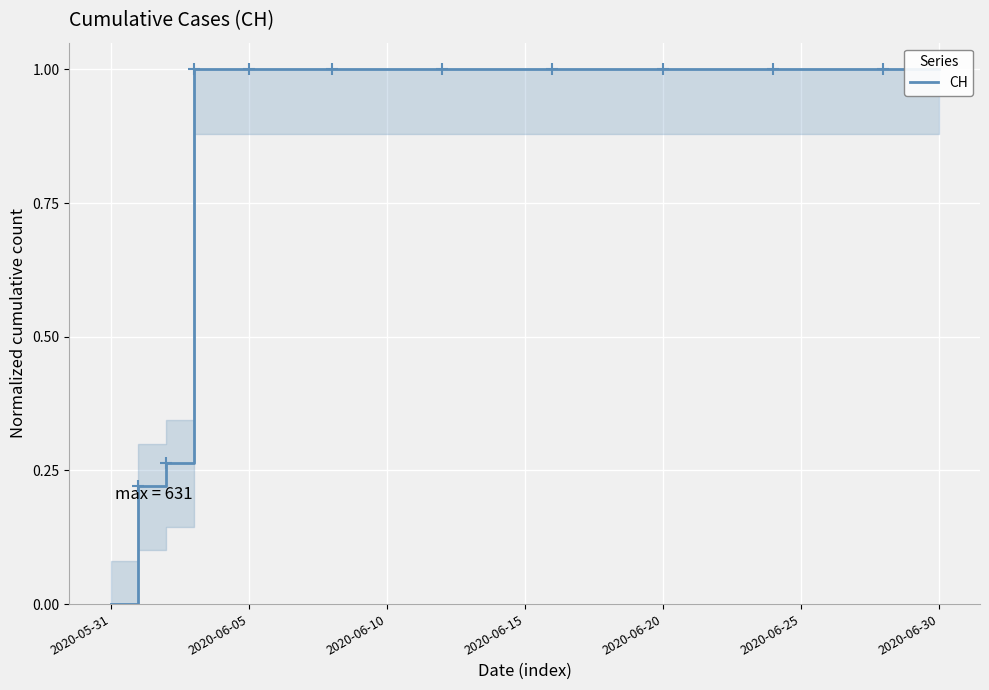

What is the sum of the values at 9 and 2020-06-15?

2.0